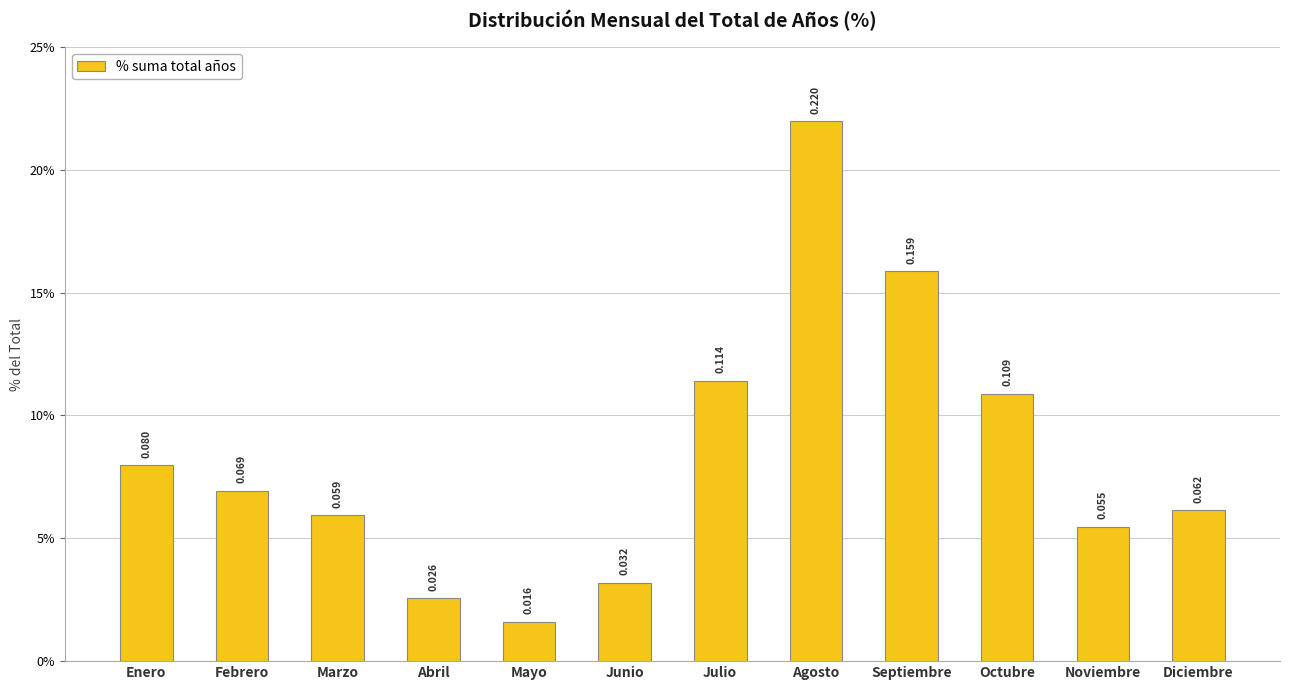

Reading right to left, what are all the values shown in this chart?

Diciembre=0.1	Noviembre=0.1	Octubre=0.1	Septiembre=0.2	Agosto=0.2	Julio=0.1	Junio=0.0	Mayo=0.0	Abril=0.0	Marzo=0.1	Febrero=0.1	Enero=0.1